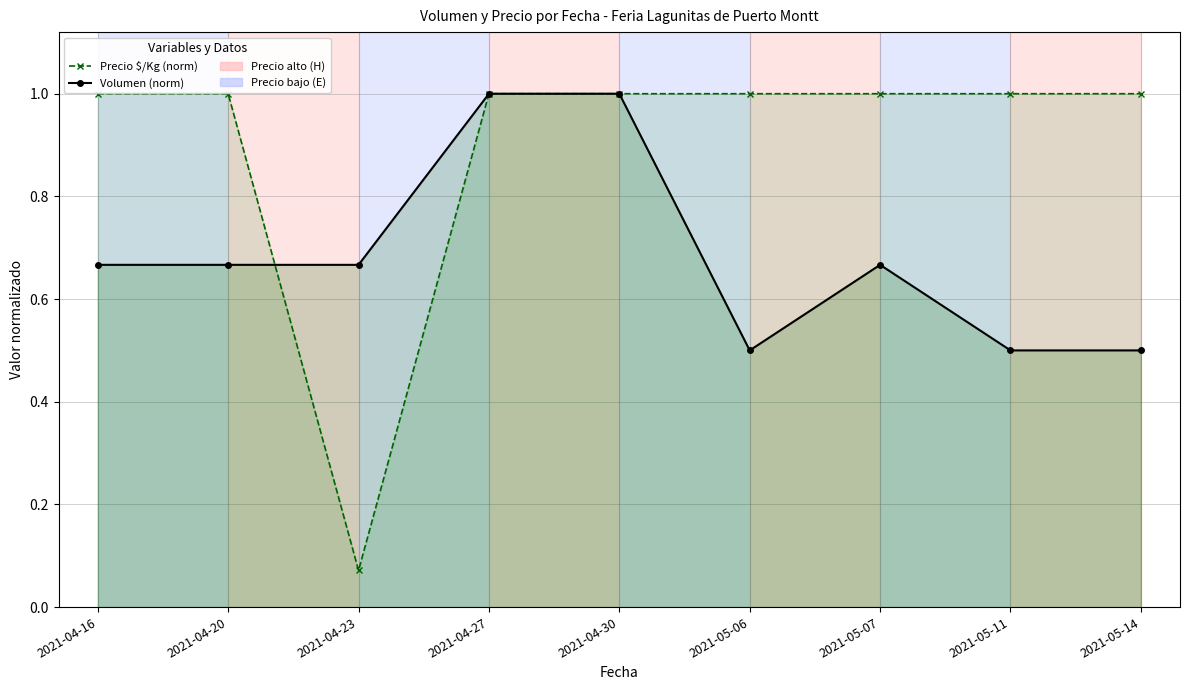

Where is the first local minimum for Precio $/Kg (norm)?

2021-04-23